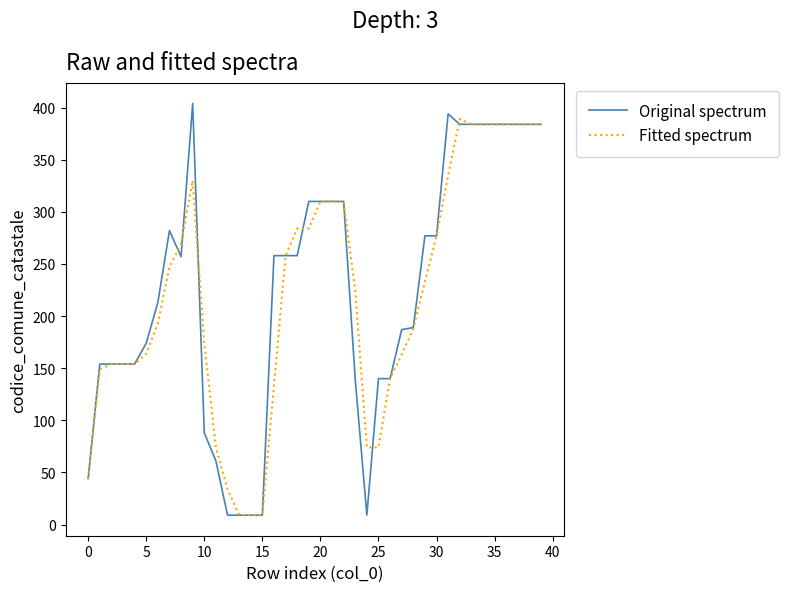

Is it true that Fitted spectrum equals 174 at 10?

True